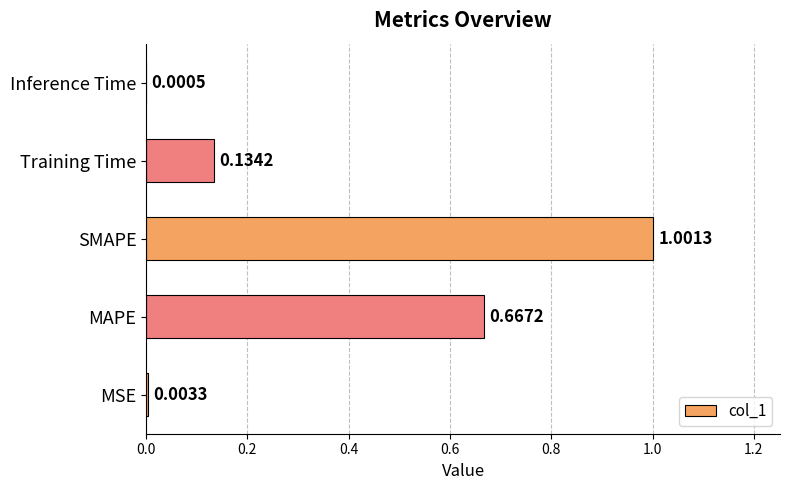

What is the sum of all values?

1.8